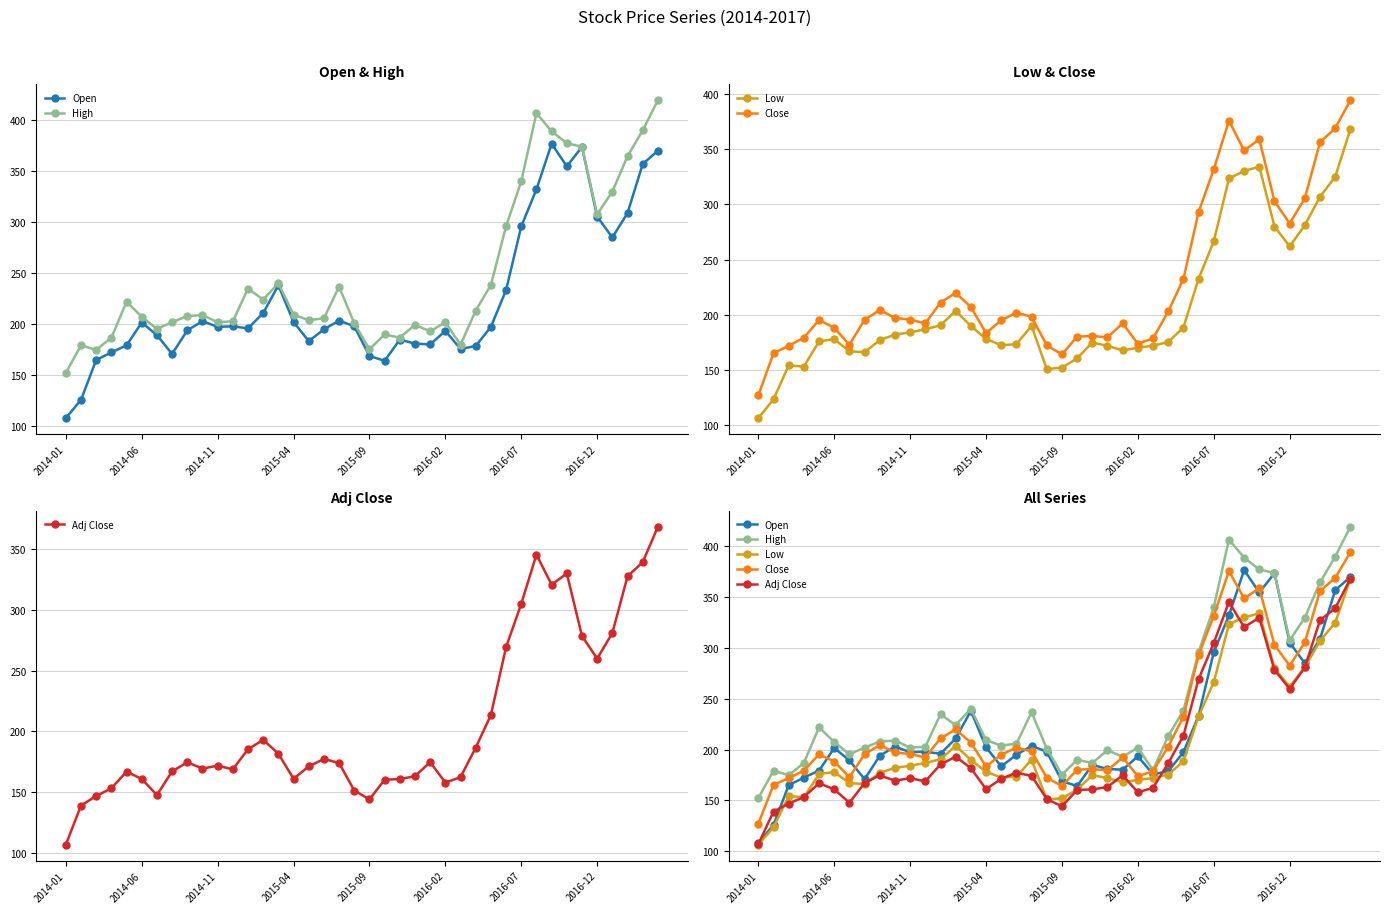

List the series in order of their peak value, highest first.

High, Close, Open, Adj Close, Low